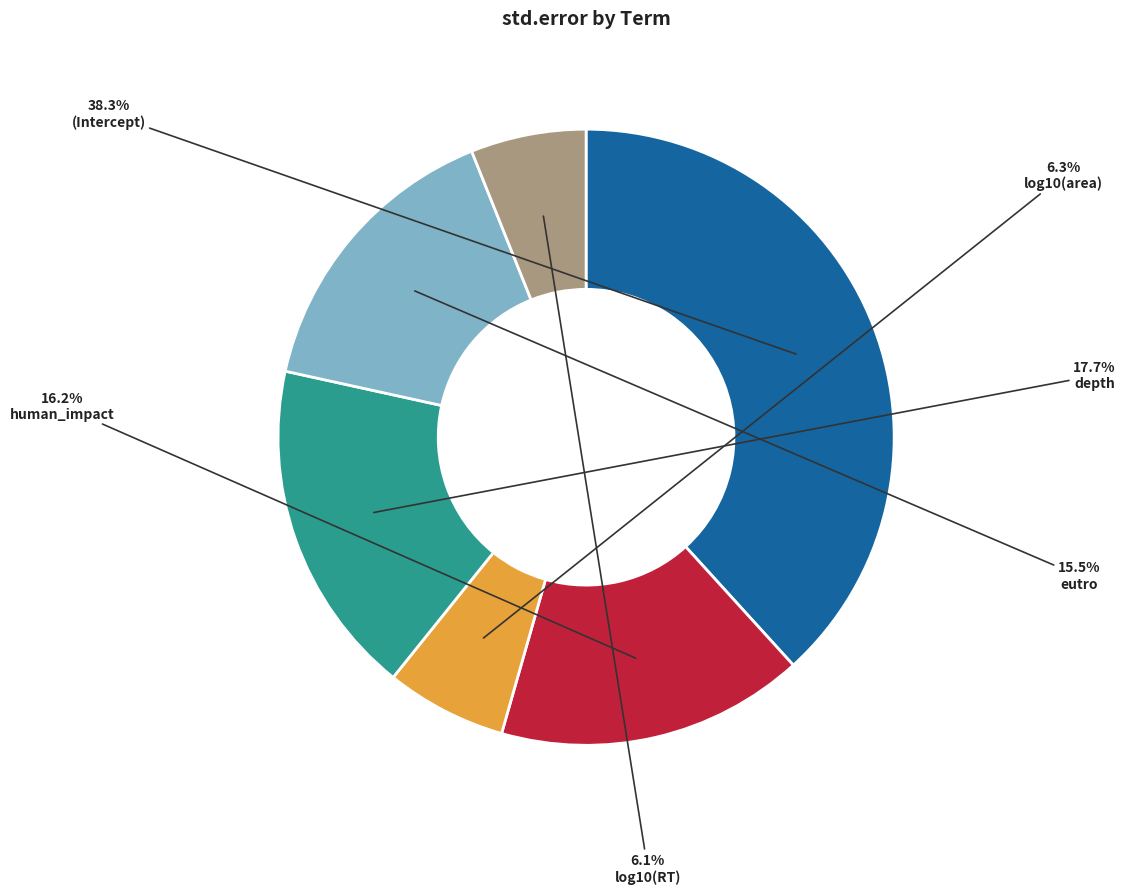

Is there any slice that represents more than half of the pie?

No